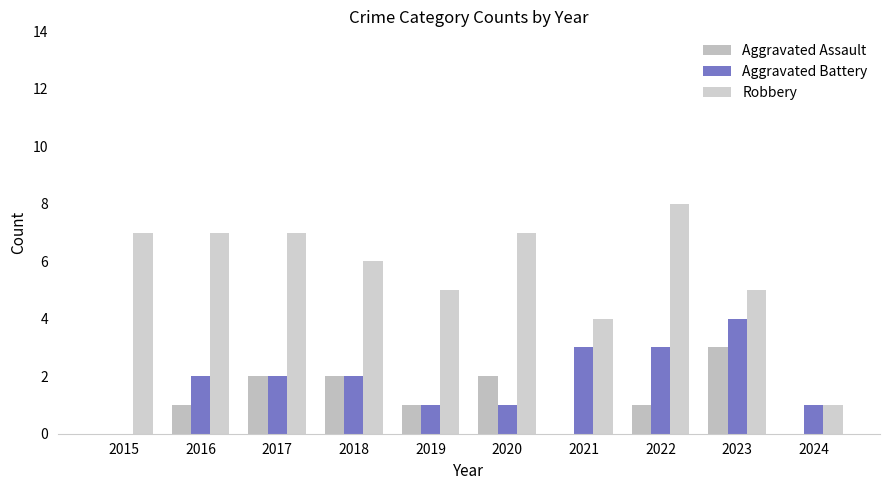

Rank the categories by Aggravated Battery value from highest to lowest.

2023, 2021, 2022, 2016, 2017, 2018, 2019, 2020, 2024, 2015